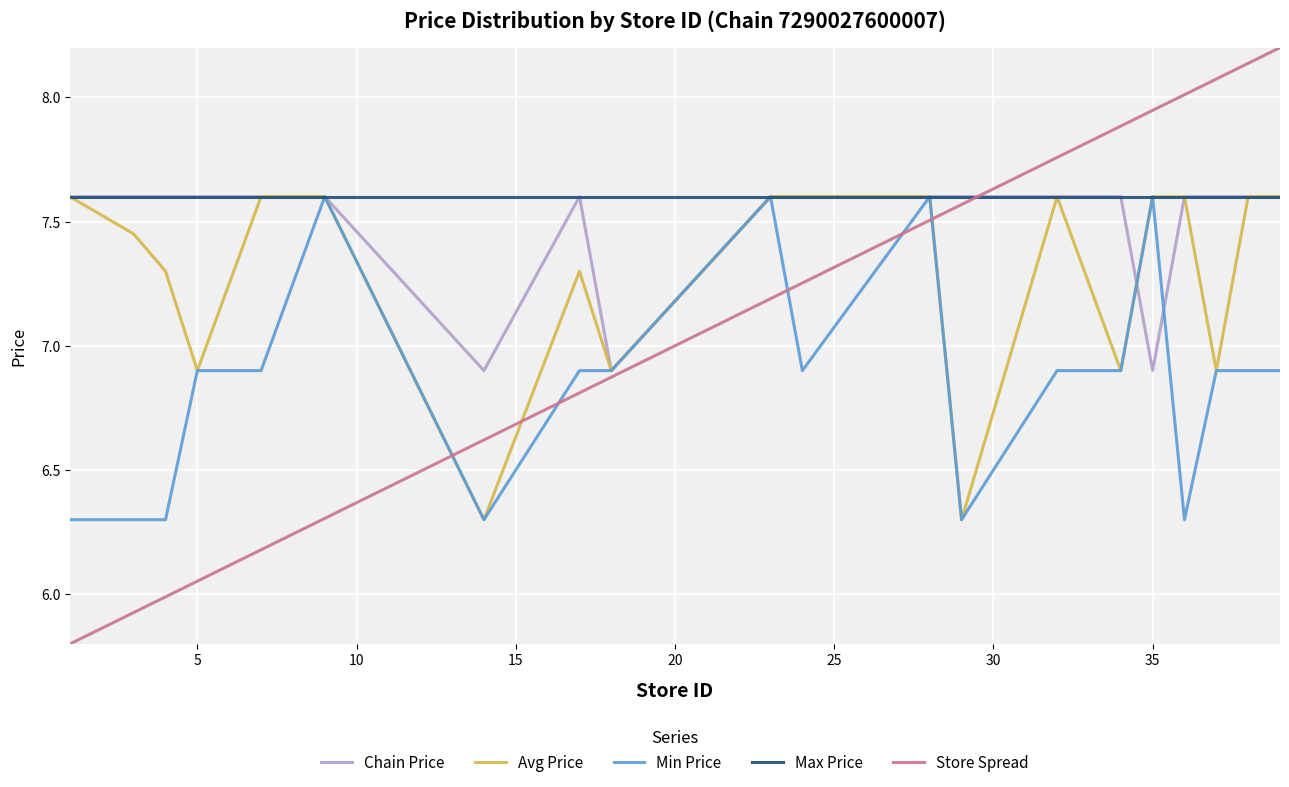

What is the smallest value displayed?

5.8